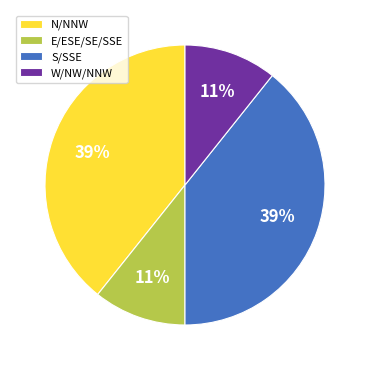

To the nearest percent, what portion does S/SSE represent?

39%